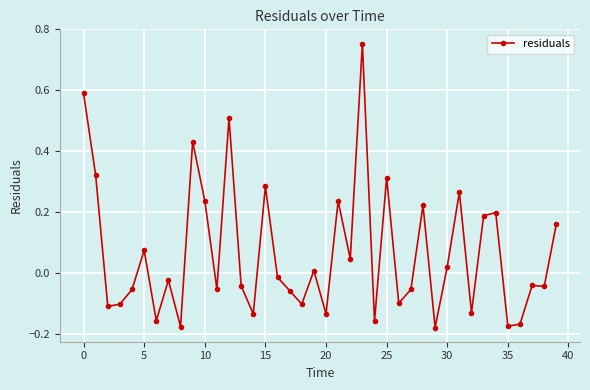

What is the difference between the maximum and minimum values?

0.9